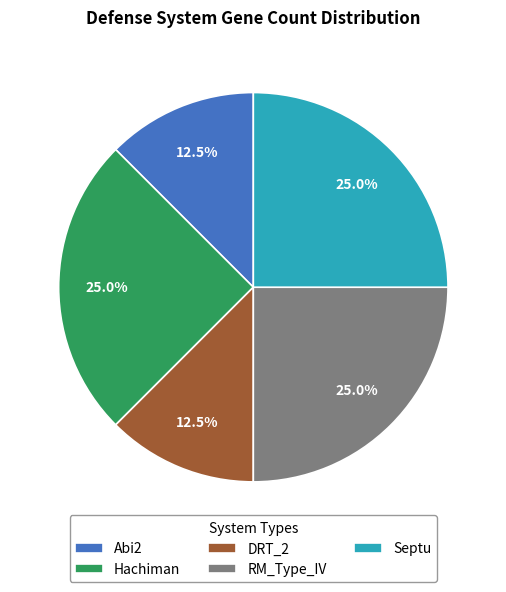

What percentage do Abi2 and Septu together represent?

37.5%